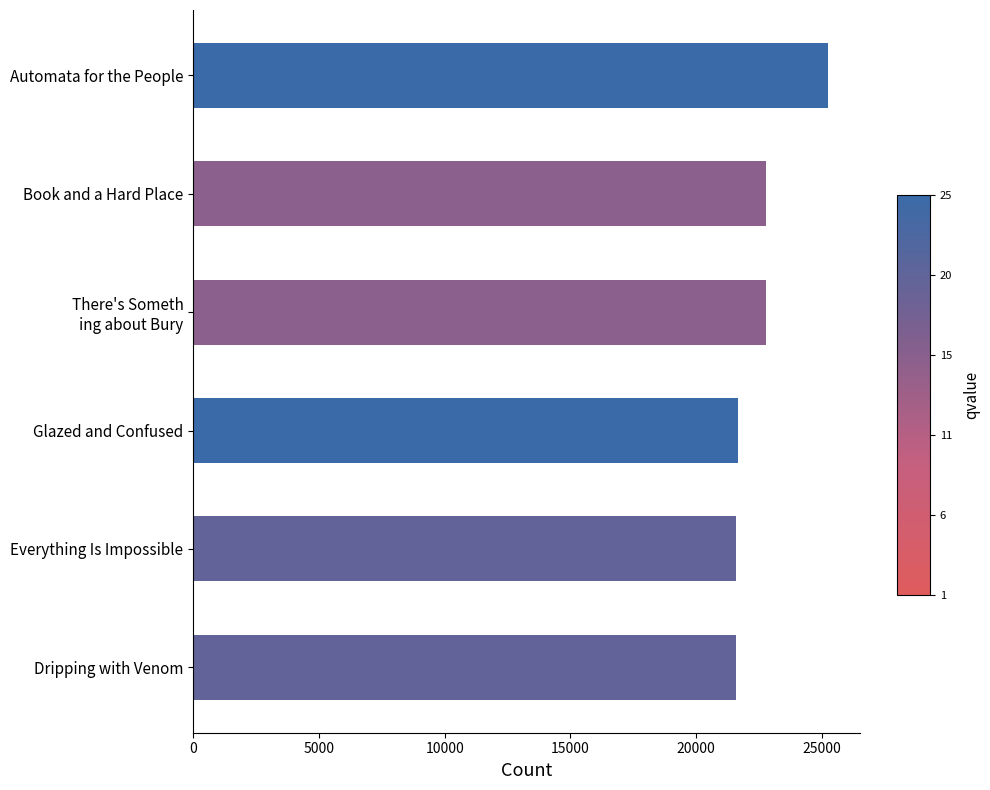

How many bars are there in total?

6